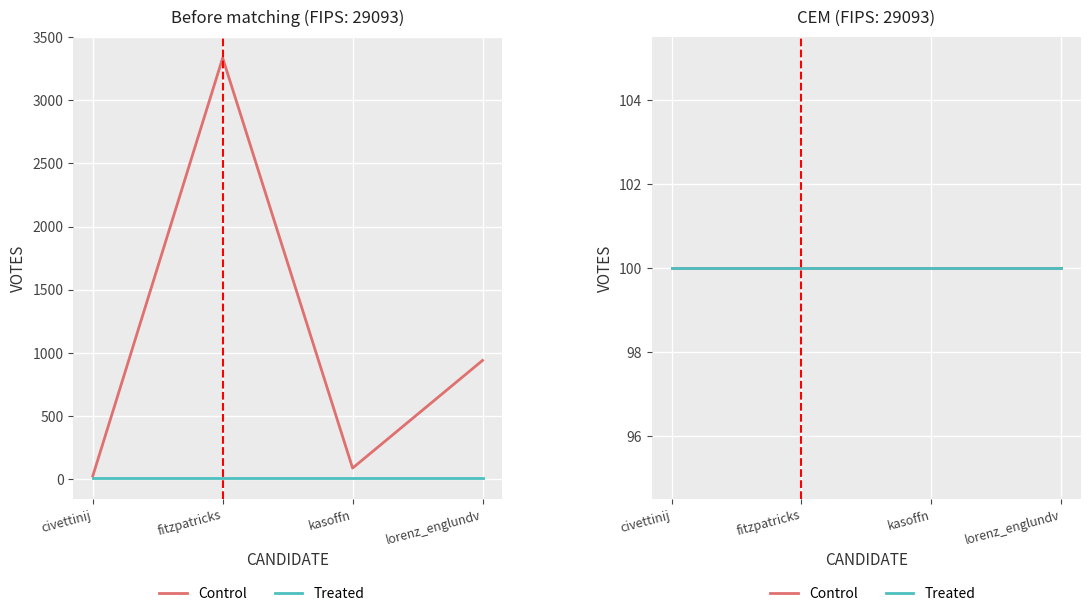

What is the change in value from fitzpatricks to lorenz_englundv?

-2394